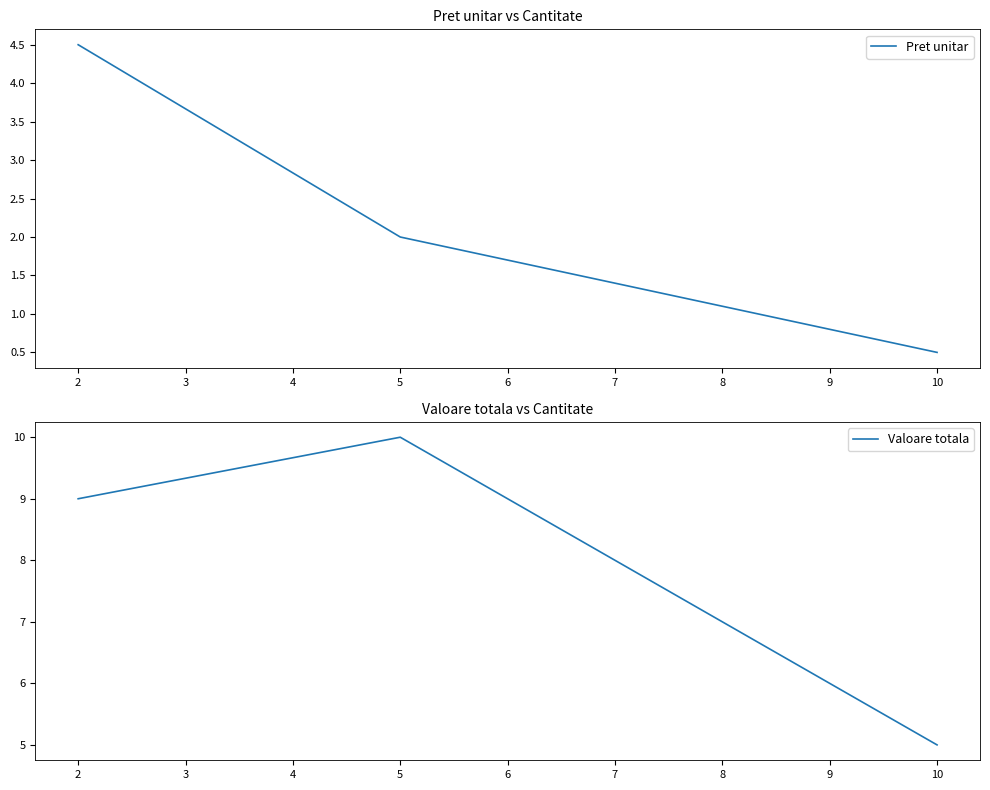

How many data points in Pret unitar are less than 2?

1